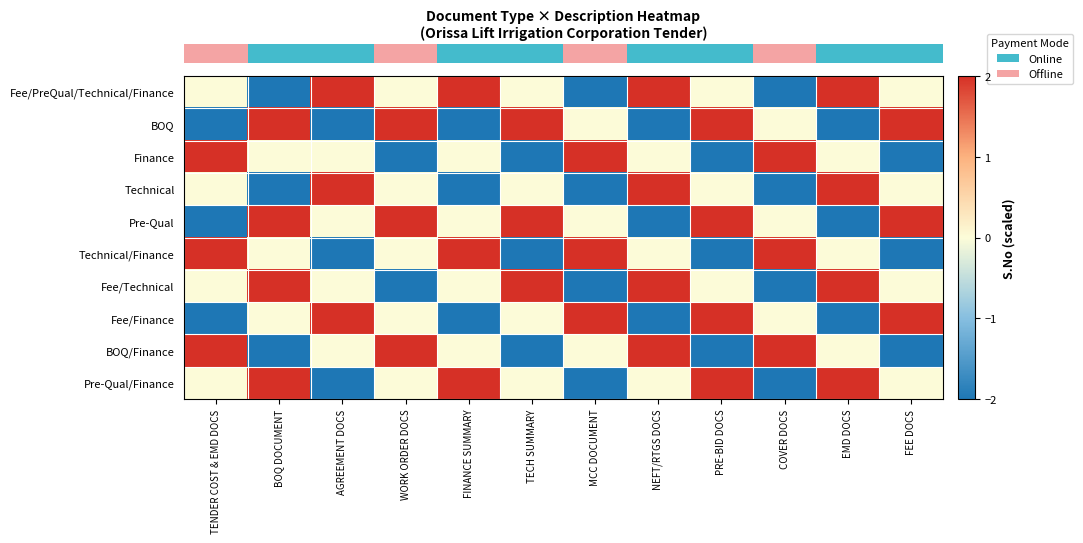

Reading right to left, what are all the values shown in this chart?

row_0: 0	2	-2	0	2	-2	0	2	0	2	-2	0
row_1: 2	-2	0	2	-2	0	2	-2	2	-2	2	-2
row_2: -2	0	2	-2	0	2	-2	0	-2	0	0	2
row_3: 0	2	-2	0	2	-2	0	-2	0	2	-2	0
row_4: 2	-2	0	2	-2	0	2	0	2	0	2	-2
row_5: -2	0	2	-2	0	2	-2	2	0	-2	0	2
row_6: 0	2	-2	0	2	-2	2	0	-2	0	2	0
row_7: 2	-2	0	2	-2	2	0	-2	0	2	0	-2
row_8: -2	0	2	-2	2	0	-2	0	2	0	-2	2
row_9: 0	2	-2	2	0	-2	0	2	0	-2	2	0